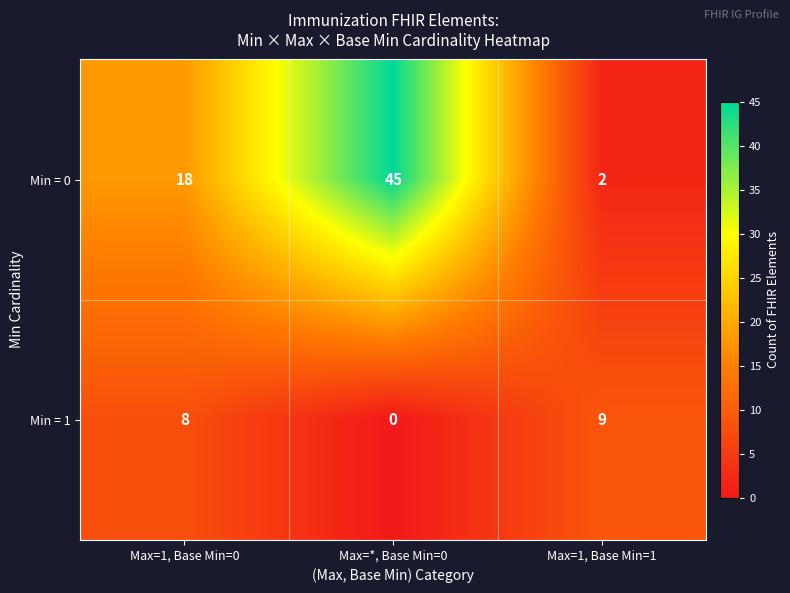

Which series has the widest spread of values?

Min = 0